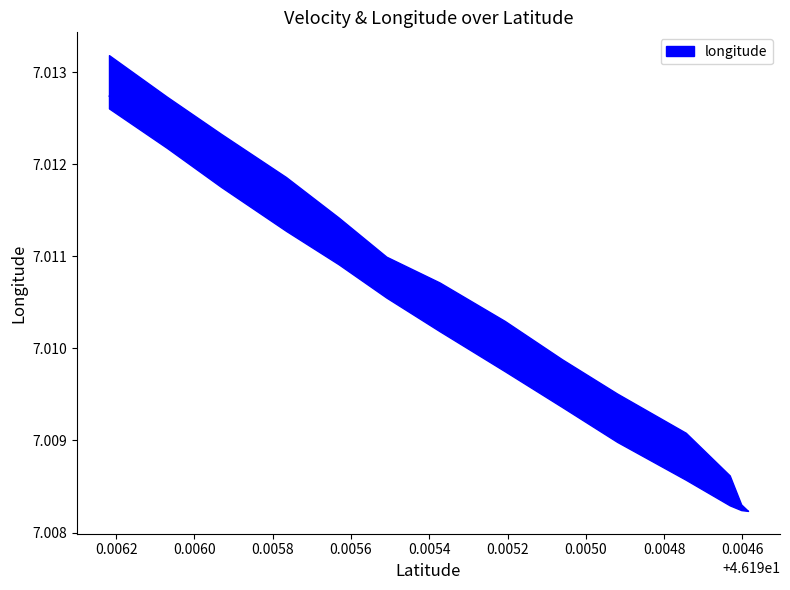

True or false: the data shows 7.0 at 46.1945858.

True